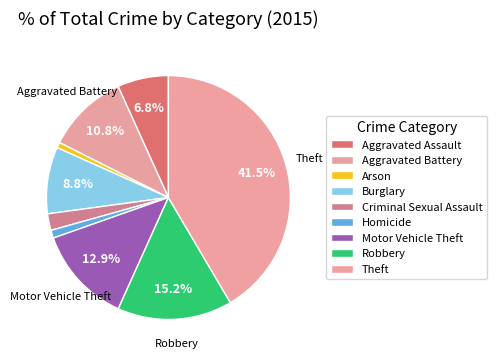

What is the ratio of the value at Homicide to the value at Arson?

1.4